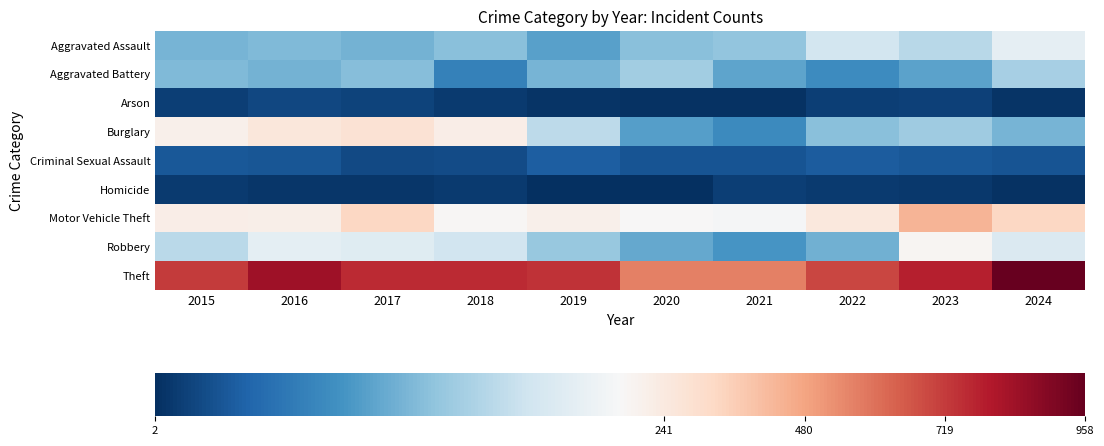

At which category is the sum across all series the highest?

2024